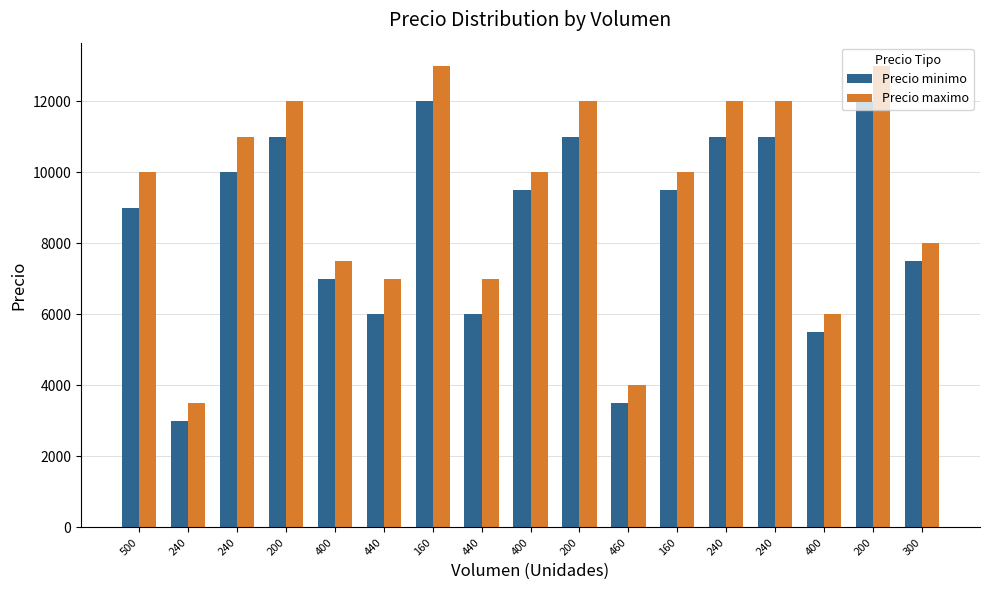

At which category does the chart reach its minimum across all series?

240